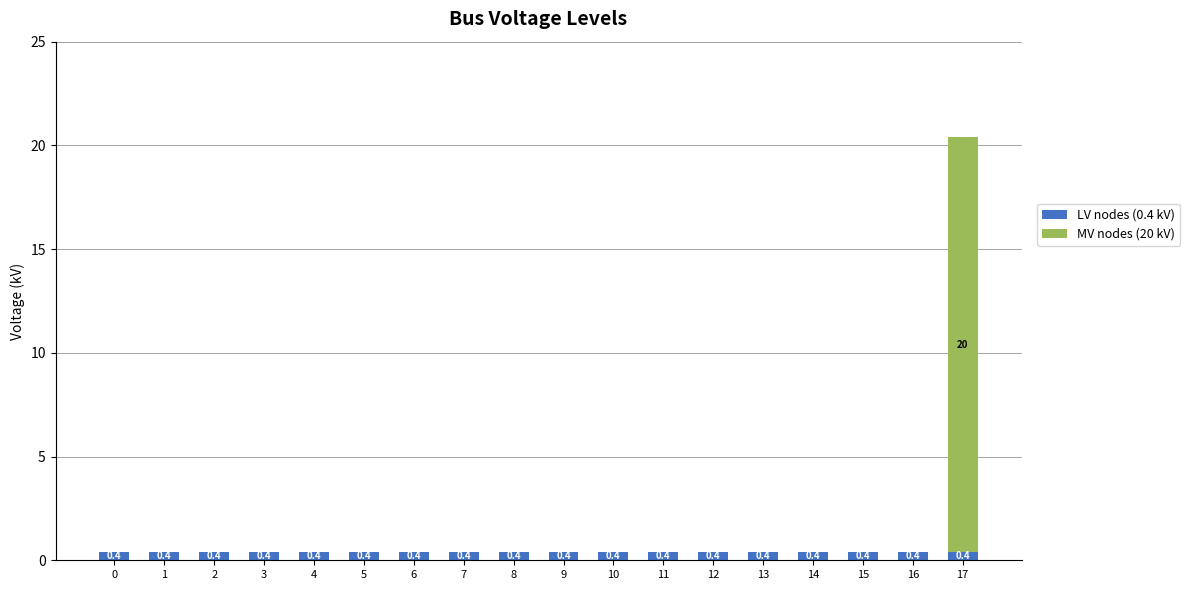

Are the bars grouped side by side (vs. stacked)?

No